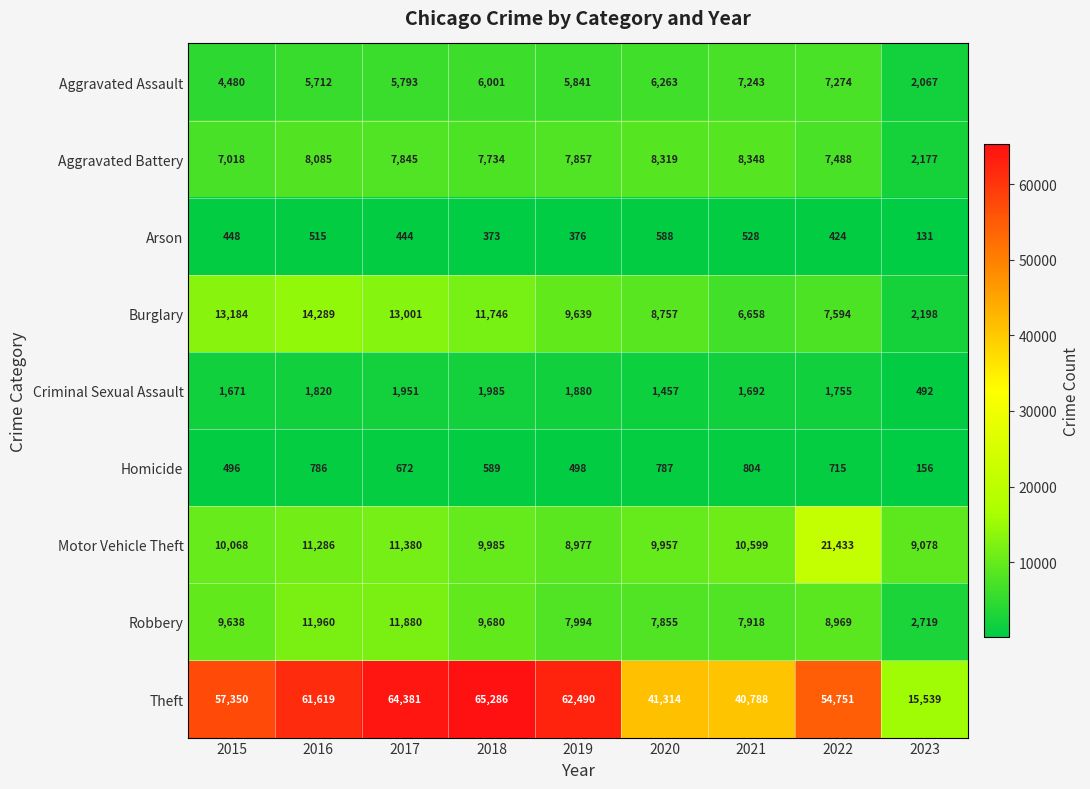

At which label does Robbery reach its minimum?

2023